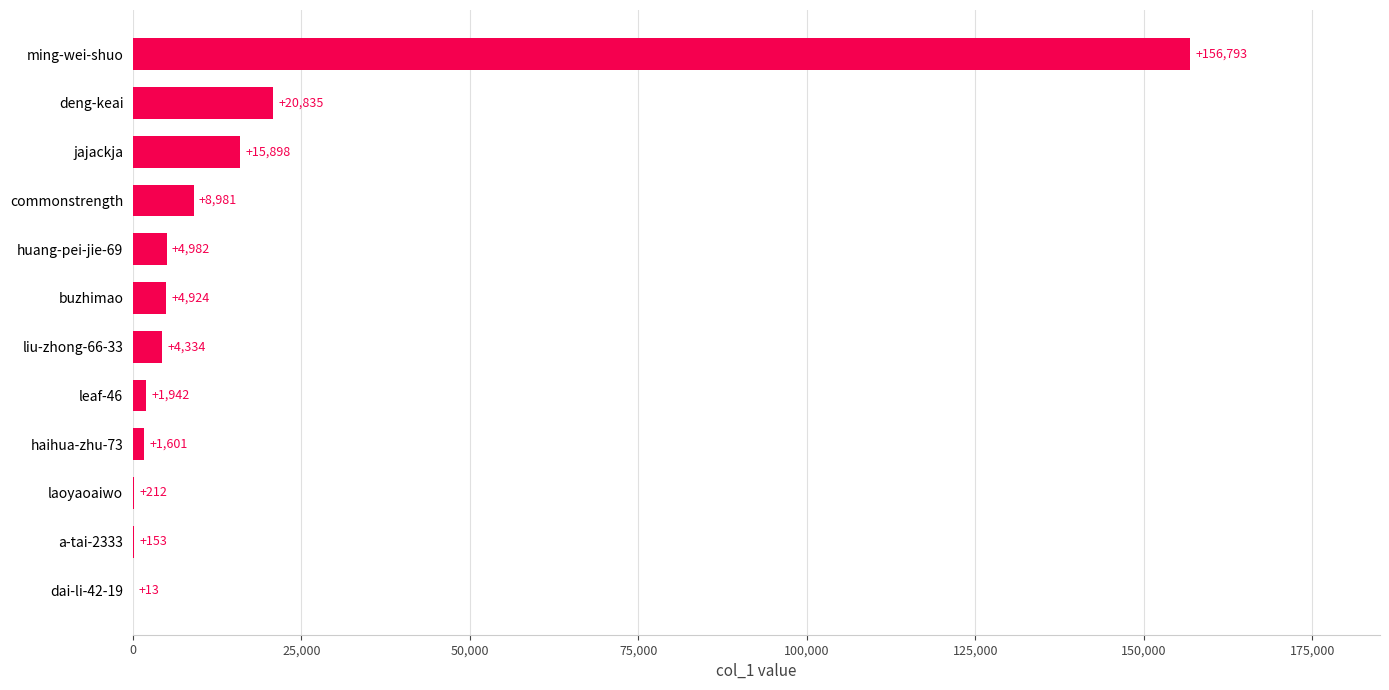

The chart shows a value of 4924 at buzhimao. True or false?

True